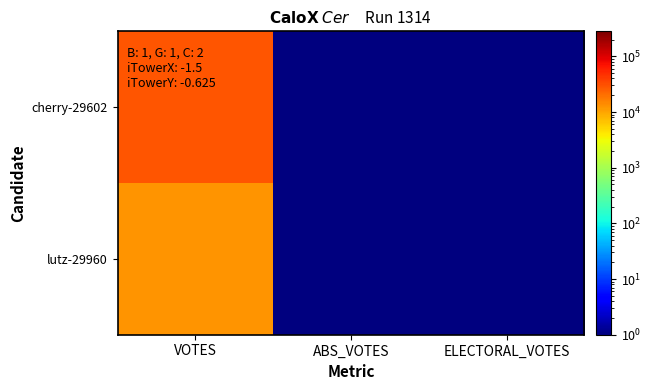

Reading right to left, what are all the values shown in this chart?

cherry-29602: ELECTORAL_VOTES=0.1	ABS_VOTES=0.1	VOTES=28122.0
lutz-29960: ELECTORAL_VOTES=0.1	ABS_VOTES=0.1	VOTES=12711.0